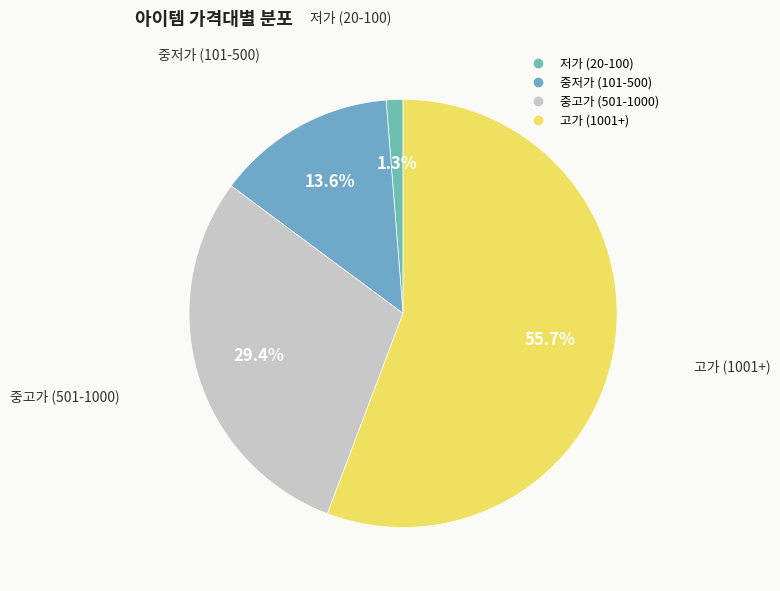

Count the number of slices in the pie.

4